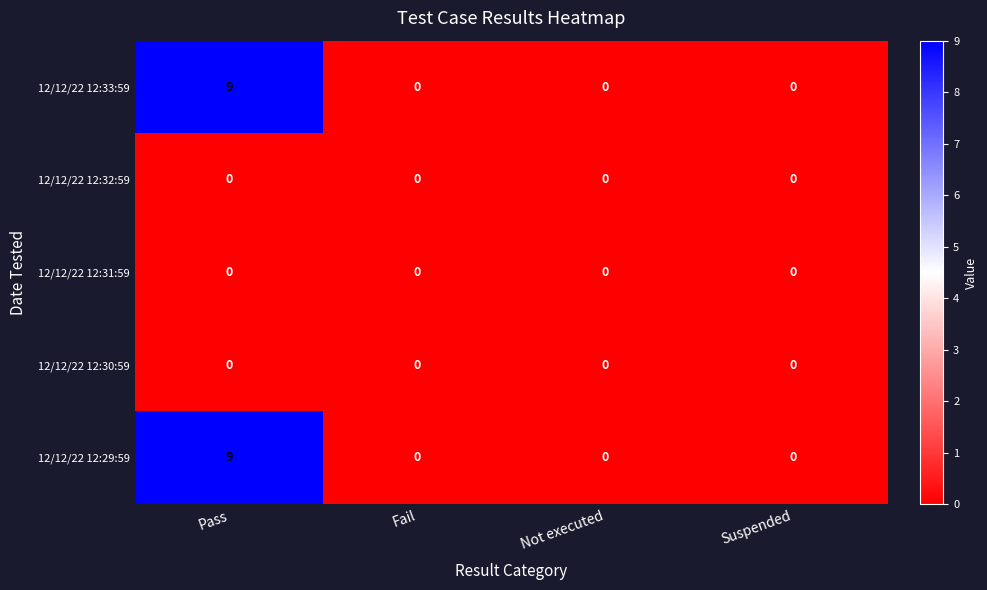

How many data points does each series have?

4